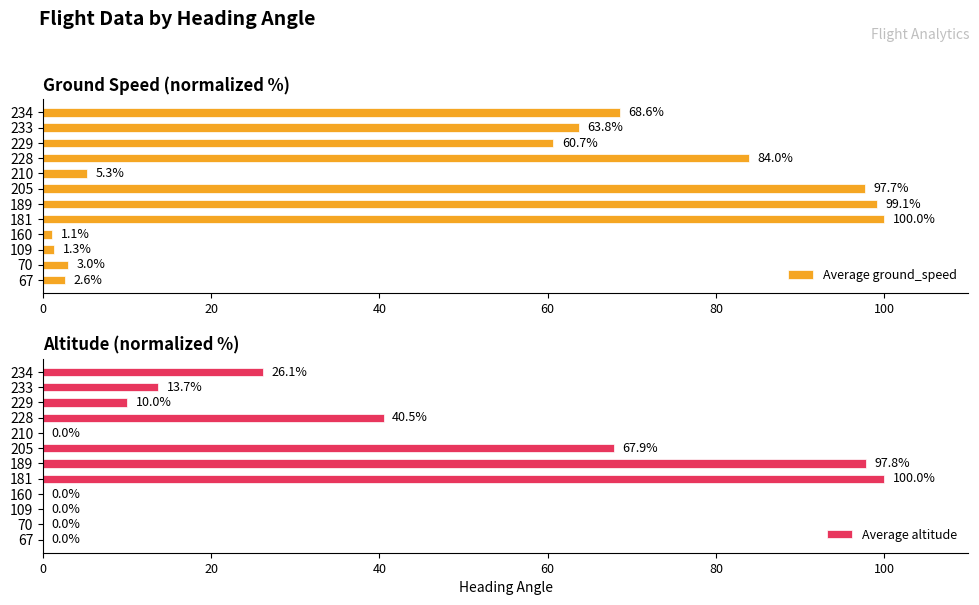

What is the difference between the Average ground_speed values at 67 and 181?

97.4